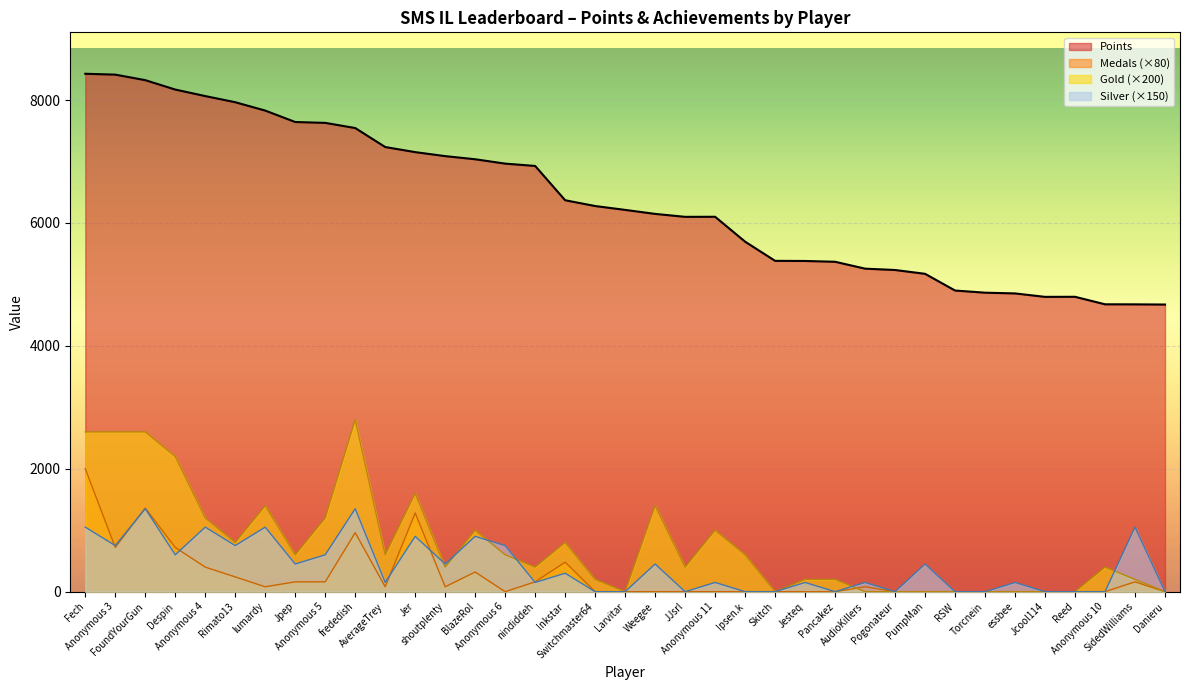

Rank the series by their maximum value, from highest to lowest.

Points, Gold (×200), Medals (×80), Silver (×150)